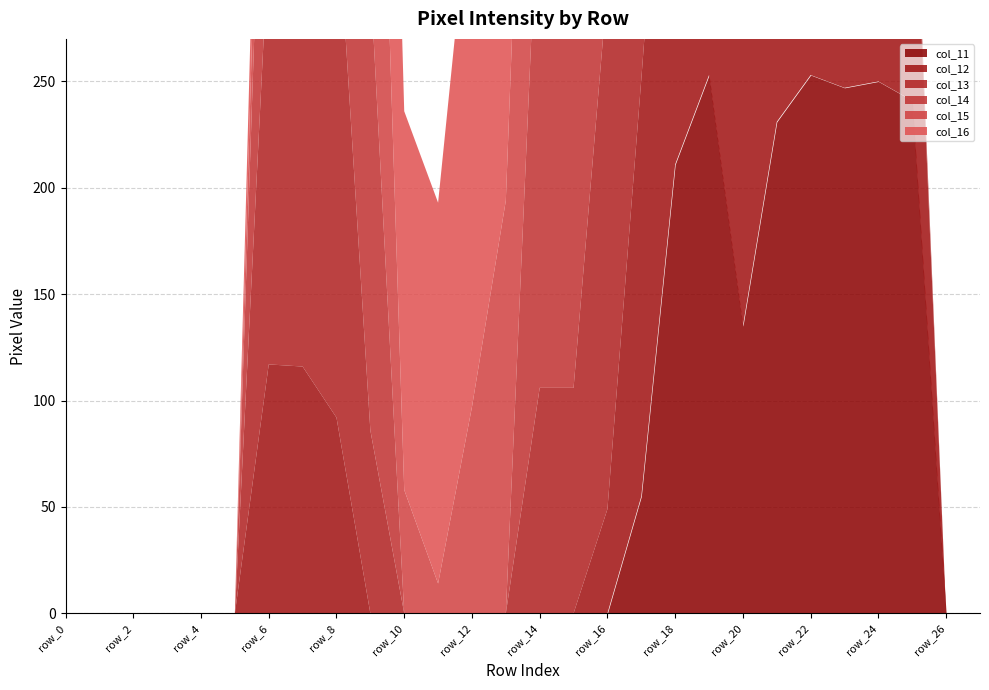

Rank the categories by col_11 value from lowest to highest.

row_0, row_1, row_2, row_3, row_4, row_5, row_6, row_7, row_8, row_9, row_10, row_11, row_12, row_13, row_14, row_15, row_16, row_26, row_27, row_17, row_20, row_18, row_21, row_25, row_23, row_24, row_19, row_22